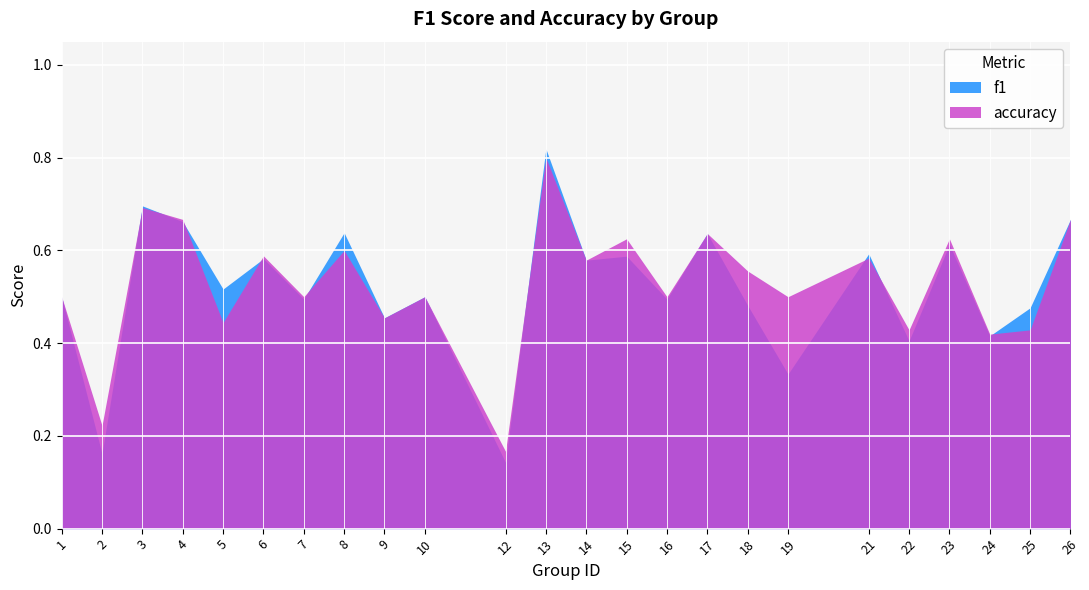

Reading left to right, what are all the values shown in this chart?

f1: 1=0.5	2=0.2	3=0.7	4=0.7	5=0.5	6=0.6	7=0.5	8=0.6	9=0.5	10=0.5	12=0.1	13=0.8	14=0.6	15=0.6	16=0.5	17=0.6	18=0.5	19=0.3	21=0.6	22=0.4	23=0.6	24=0.4	25=0.5	26=0.7
accuracy: 1=0.5	2=0.2	3=0.7	4=0.7	5=0.4	6=0.6	7=0.5	8=0.6	9=0.5	10=0.5	12=0.2	13=0.8	14=0.6	15=0.6	16=0.5	17=0.6	18=0.6	19=0.5	21=0.6	22=0.4	23=0.6	24=0.4	25=0.4	26=0.7